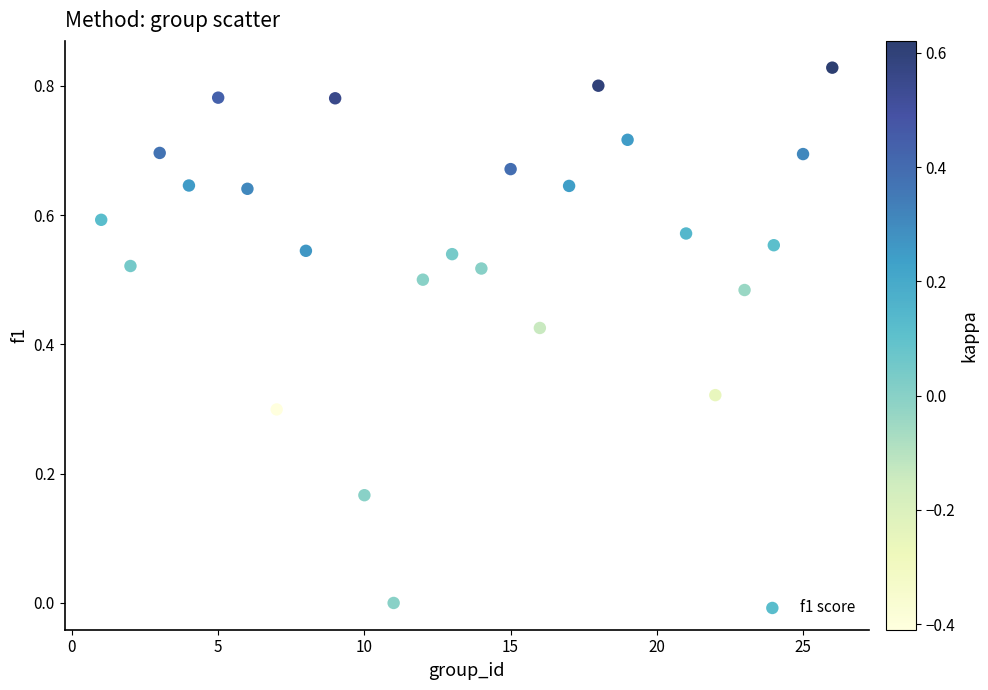

What is the range of X values (max minus min)?

25.0